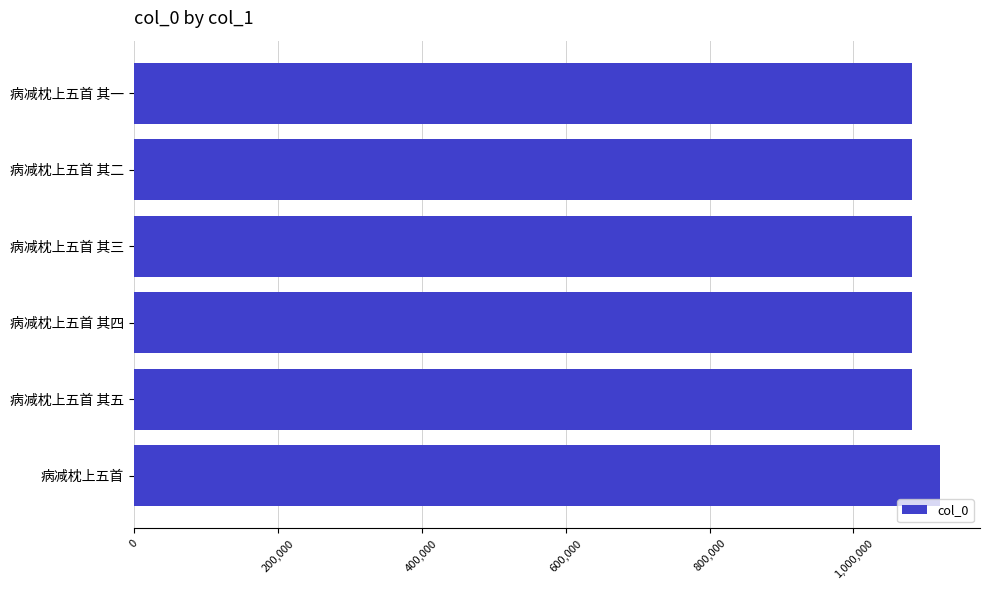

What is the ratio of the value at 病减枕上五首 其四 to the value at 病减枕上五首 其二?

1.0